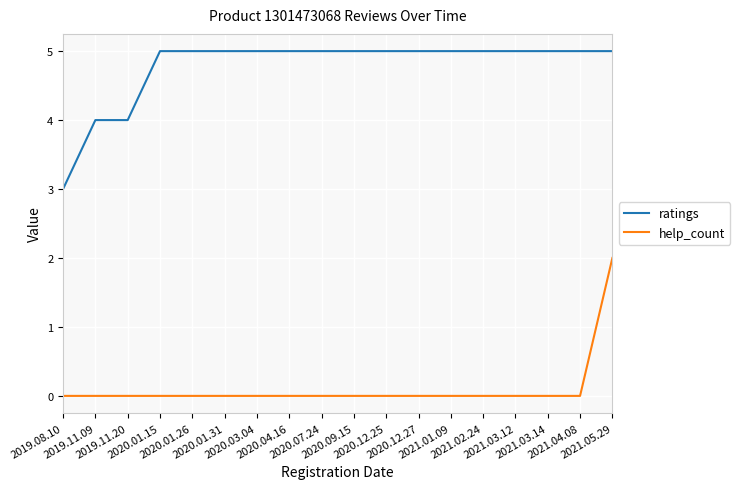

What is the maximum value shown in the chart?

5